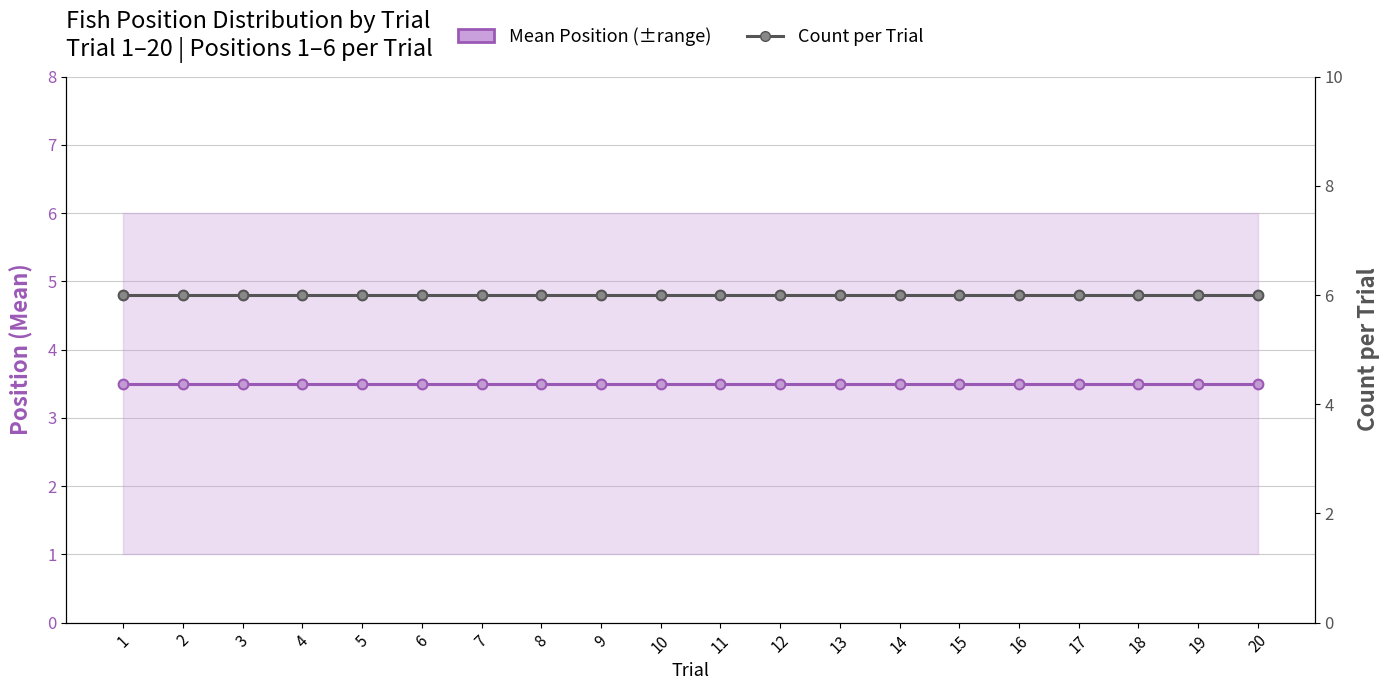

List the series in order of their overall mean, highest first.

Count per Trial, Mean Position